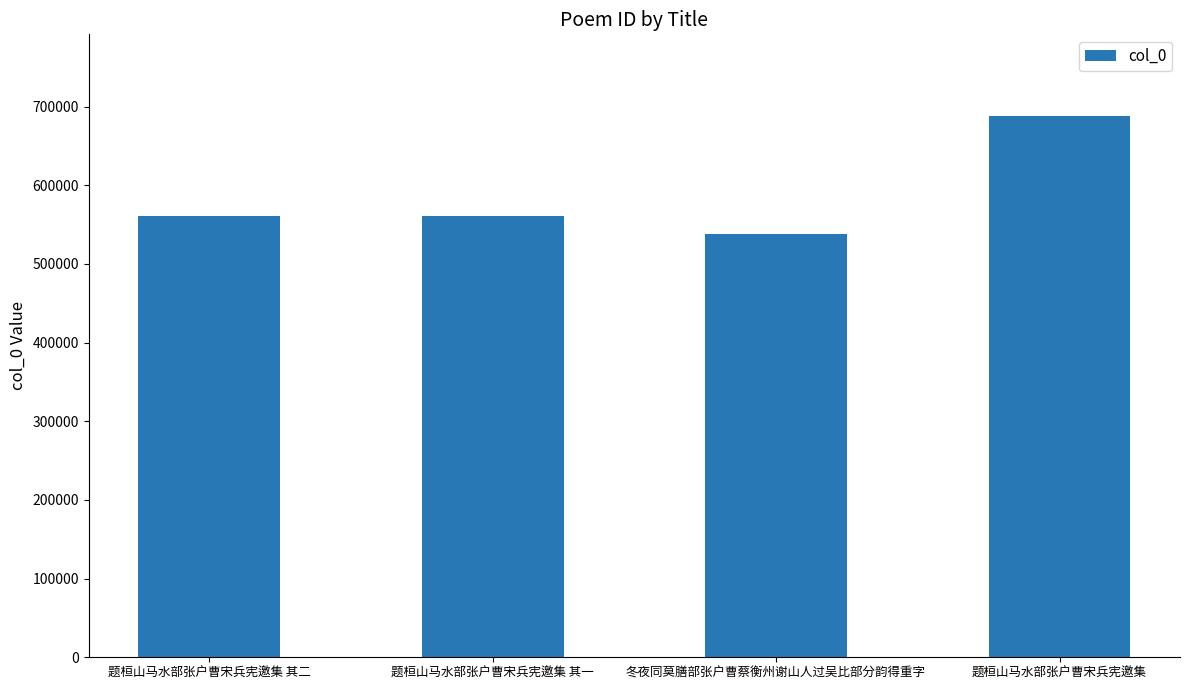

Read the value at 题桓山马水部张户曹宋兵宪邀集 其一, to the nearest 10.

561500